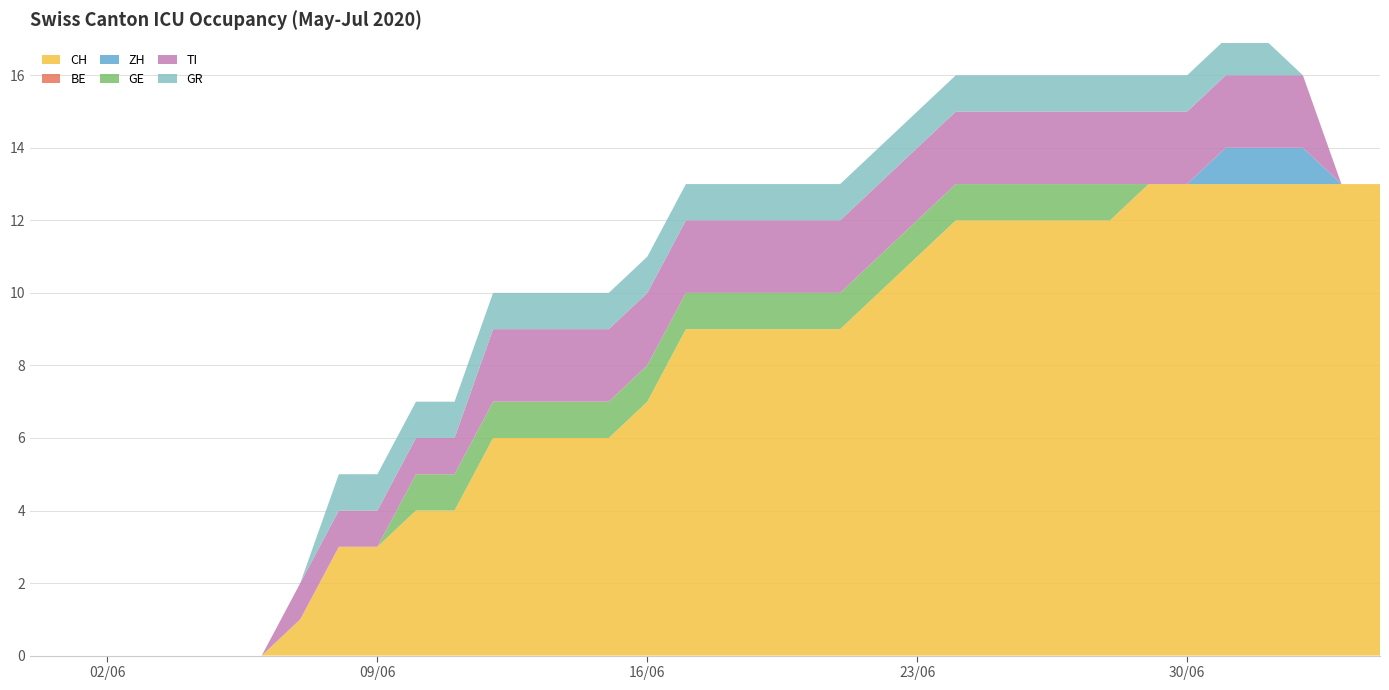

Reading left to right, what are all the values shown in this chart?

CH: 2020-05-31=0	2020-06-01=0	2020-06-02=0	2020-06-03=0	2020-06-04=0	2020-06-05=0	2020-06-06=0	2020-06-07=1	2020-06-08=3	2020-06-09=3	2020-06-10=4	2020-06-11=4	2020-06-12=6	2020-06-13=6	2020-06-14=6	2020-06-15=6	2020-06-16=7	2020-06-17=9	2020-06-18=9	2020-06-19=9	2020-06-20=9	2020-06-21=9	2020-06-22=10	2020-06-23=11	2020-06-24=12	2020-06-25=12	2020-06-26=12	2020-06-27=12	2020-06-28=12	2020-06-29=13	2020-06-30=13	2020-07-01=13	2020-07-02=13	2020-07-03=13	2020-07-04=13	2020-07-05=13
BE: 2020-05-31=0	2020-06-01=0	2020-06-02=0	2020-06-03=0	2020-06-04=0	2020-06-05=0	2020-06-06=0	2020-06-07=0	2020-06-08=0	2020-06-09=0	2020-06-10=0	2020-06-11=0	2020-06-12=0	2020-06-13=0	2020-06-14=0	2020-06-15=0	2020-06-16=0	2020-06-17=0	2020-06-18=0	2020-06-19=0	2020-06-20=0	2020-06-21=0	2020-06-22=0	2020-06-23=0	2020-06-24=0	2020-06-25=0	2020-06-26=0	2020-06-27=0	2020-06-28=0	2020-06-29=0	2020-06-30=0	2020-07-01=0	2020-07-02=0	2020-07-03=0	2020-07-04=0	2020-07-05=0
ZH: 2020-05-31=0	2020-06-01=0	2020-06-02=0	2020-06-03=0	2020-06-04=0	2020-06-05=0	2020-06-06=0	2020-06-07=0	2020-06-08=0	2020-06-09=0	2020-06-10=0	2020-06-11=0	2020-06-12=0	2020-06-13=0	2020-06-14=0	2020-06-15=0	2020-06-16=0	2020-06-17=0	2020-06-18=0	2020-06-19=0	2020-06-20=0	2020-06-21=0	2020-06-22=0	2020-06-23=0	2020-06-24=0	2020-06-25=0	2020-06-26=0	2020-06-27=0	2020-06-28=0	2020-06-29=0	2020-06-30=0	2020-07-01=1	2020-07-02=1	2020-07-03=1	2020-07-04=0	2020-07-05=0
GE: 2020-05-31=0	2020-06-01=0	2020-06-02=0	2020-06-03=0	2020-06-04=0	2020-06-05=0	2020-06-06=0	2020-06-07=0	2020-06-08=0	2020-06-09=0	2020-06-10=1	2020-06-11=1	2020-06-12=1	2020-06-13=1	2020-06-14=1	2020-06-15=1	2020-06-16=1	2020-06-17=1	2020-06-18=1	2020-06-19=1	2020-06-20=1	2020-06-21=1	2020-06-22=1	2020-06-23=1	2020-06-24=1	2020-06-25=1	2020-06-26=1	2020-06-27=1	2020-06-28=1	2020-06-29=0	2020-06-30=0	2020-07-01=0	2020-07-02=0	2020-07-03=0	2020-07-04=0	2020-07-05=0
TI: 2020-05-31=0	2020-06-01=0	2020-06-02=0	2020-06-03=0	2020-06-04=0	2020-06-05=0	2020-06-06=0	2020-06-07=1	2020-06-08=1	2020-06-09=1	2020-06-10=1	2020-06-11=1	2020-06-12=2	2020-06-13=2	2020-06-14=2	2020-06-15=2	2020-06-16=2	2020-06-17=2	2020-06-18=2	2020-06-19=2	2020-06-20=2	2020-06-21=2	2020-06-22=2	2020-06-23=2	2020-06-24=2	2020-06-25=2	2020-06-26=2	2020-06-27=2	2020-06-28=2	2020-06-29=2	2020-06-30=2	2020-07-01=2	2020-07-02=2	2020-07-03=2	2020-07-04=0	2020-07-05=0
GR: 2020-05-31=0	2020-06-01=0	2020-06-02=0	2020-06-03=0	2020-06-04=0	2020-06-05=0	2020-06-06=0	2020-06-07=0	2020-06-08=1	2020-06-09=1	2020-06-10=1	2020-06-11=1	2020-06-12=1	2020-06-13=1	2020-06-14=1	2020-06-15=1	2020-06-16=1	2020-06-17=1	2020-06-18=1	2020-06-19=1	2020-06-20=1	2020-06-21=1	2020-06-22=1	2020-06-23=1	2020-06-24=1	2020-06-25=1	2020-06-26=1	2020-06-27=1	2020-06-28=1	2020-06-29=1	2020-06-30=1	2020-07-01=1	2020-07-02=1	2020-07-03=0	2020-07-04=0	2020-07-05=0